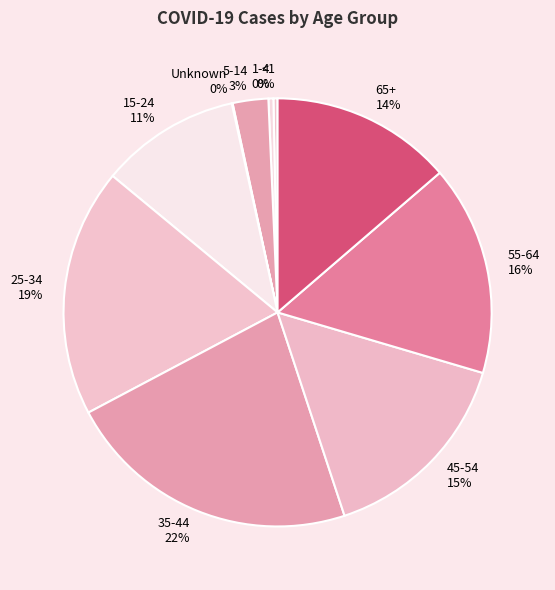

What percentage is the 25-34 slice, to the nearest percent?

19%